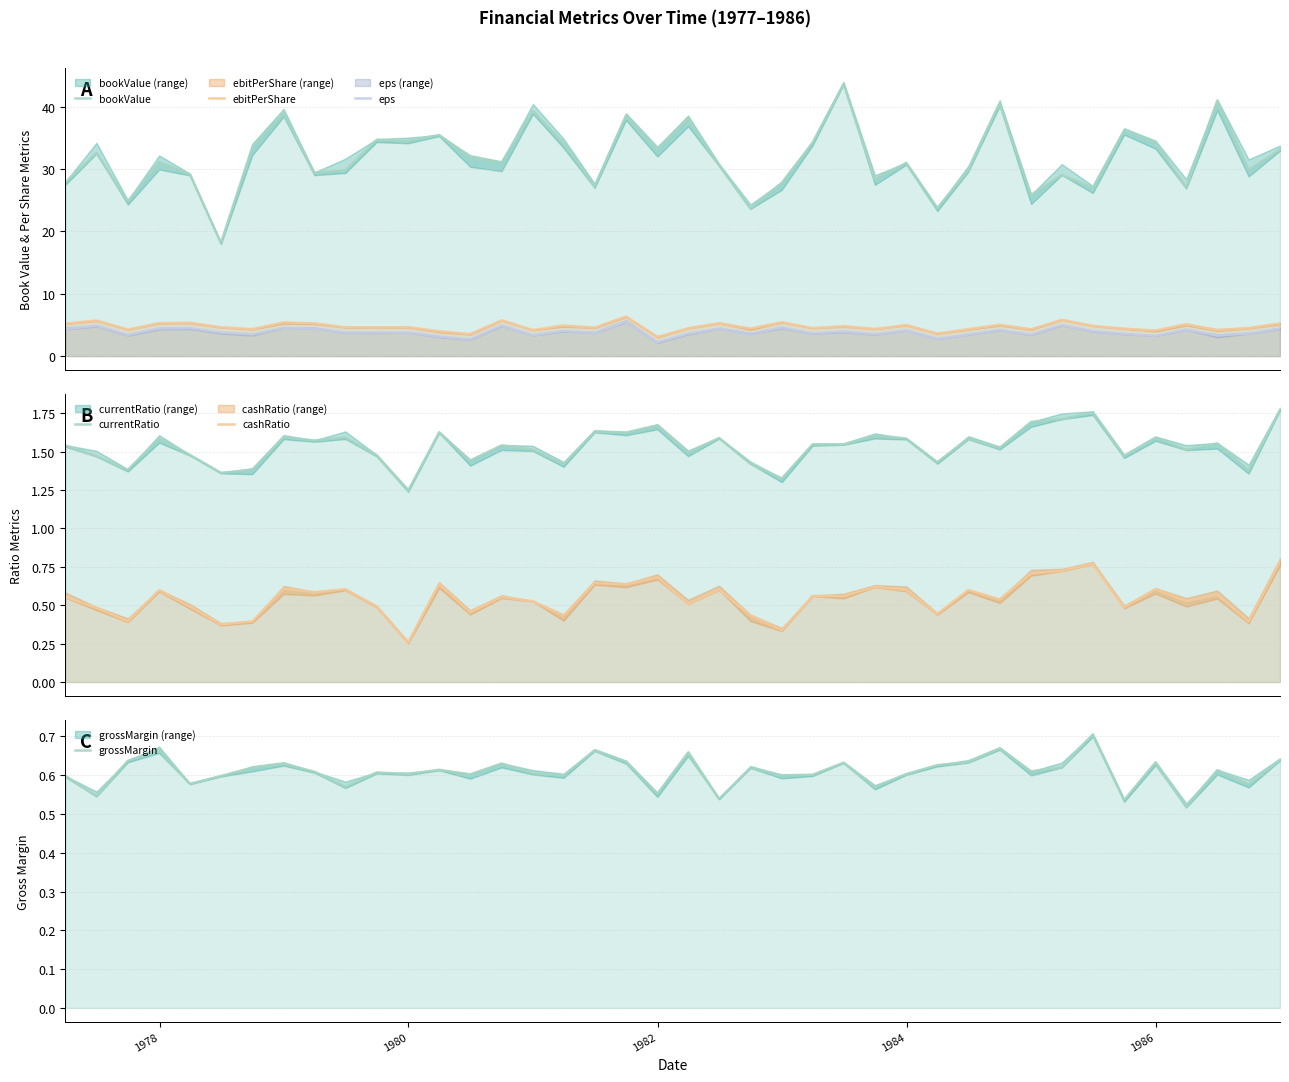

What is the smallest value displayed?

0.3